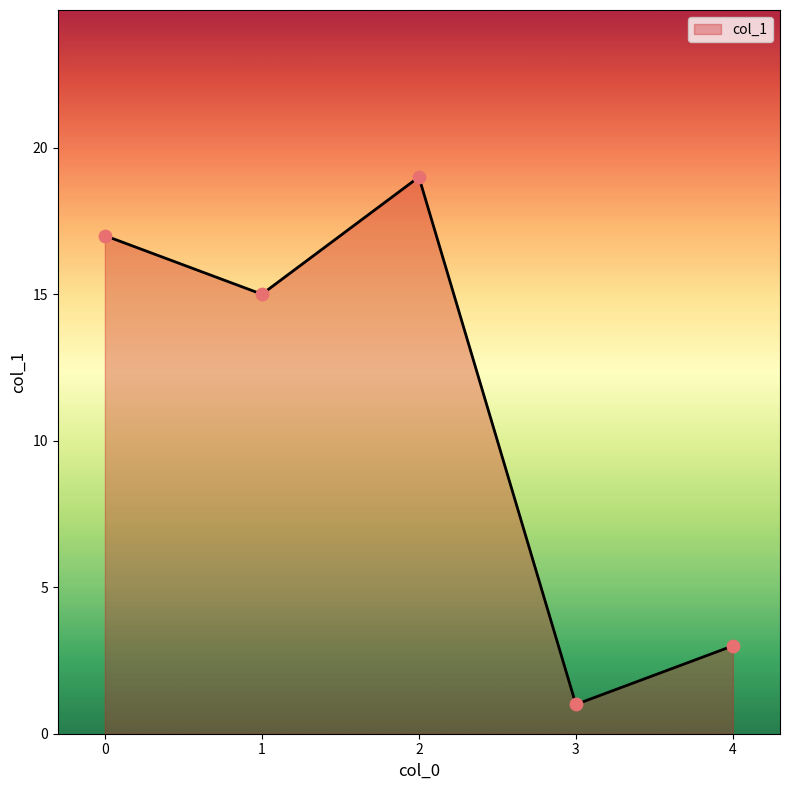

What is the change in value from 3 to 4?

+2